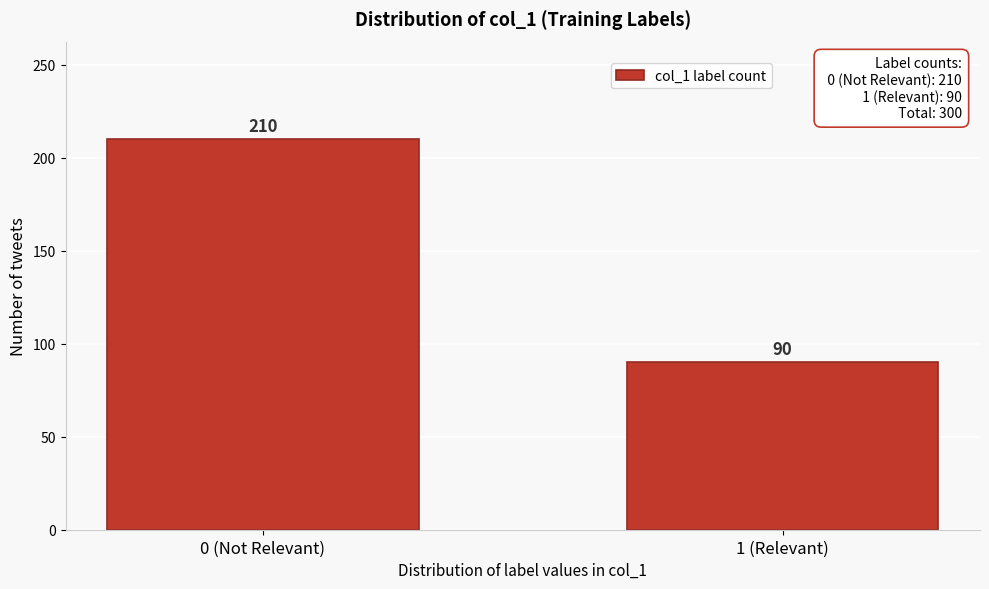

Reading left to right, extract all data points from this chart.

210	90